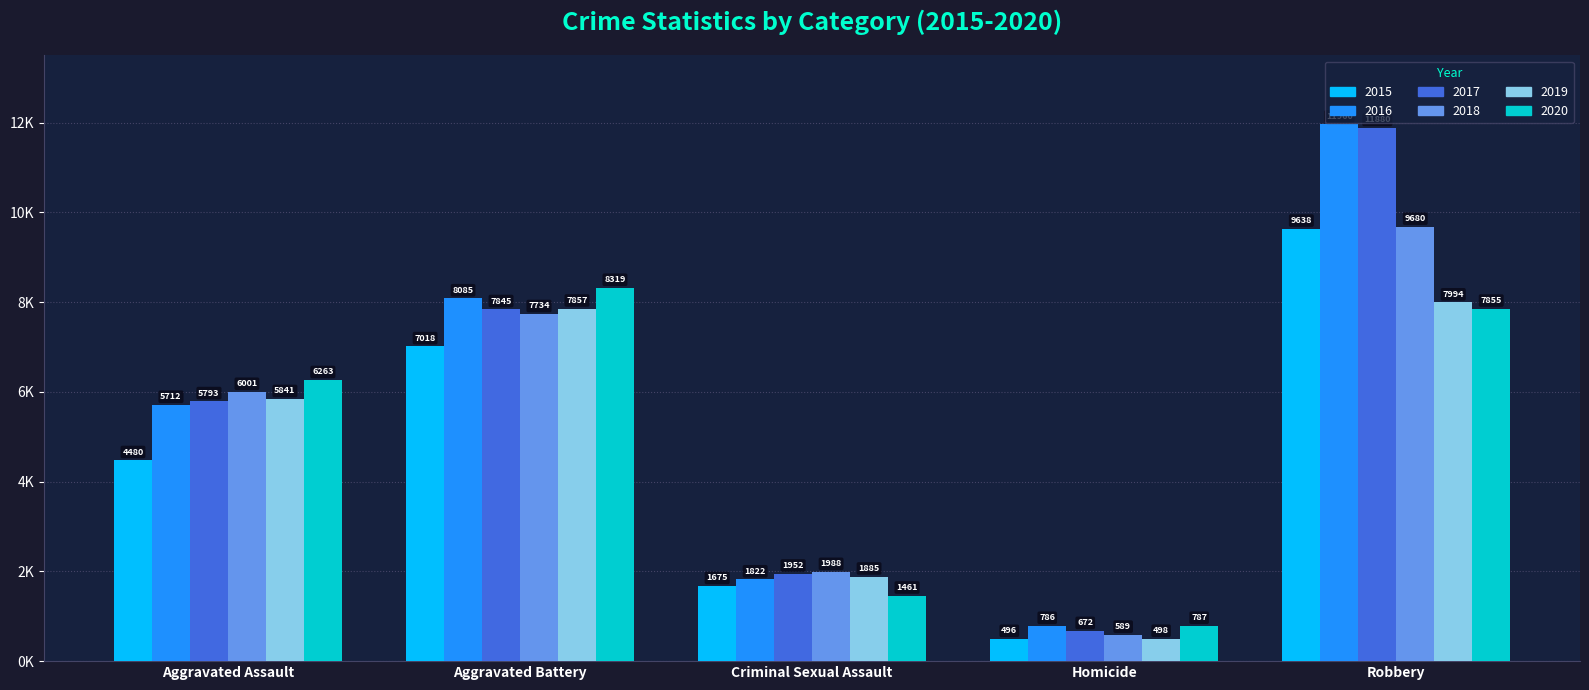

Reading right to left, list all the values displayed in this chart.

2015: Robbery=9638	Homicide=496	Criminal Sexual Assault=1675	Aggravated Battery=7018	Aggravated Assault=4480
2016: Robbery=11960	Homicide=786	Criminal Sexual Assault=1822	Aggravated Battery=8085	Aggravated Assault=5712
2017: Robbery=11880	Homicide=672	Criminal Sexual Assault=1952	Aggravated Battery=7845	Aggravated Assault=5793
2018: Robbery=9680	Homicide=589	Criminal Sexual Assault=1988	Aggravated Battery=7734	Aggravated Assault=6001
2019: Robbery=7994	Homicide=498	Criminal Sexual Assault=1885	Aggravated Battery=7857	Aggravated Assault=5841
2020: Robbery=7855	Homicide=787	Criminal Sexual Assault=1461	Aggravated Battery=8319	Aggravated Assault=6263